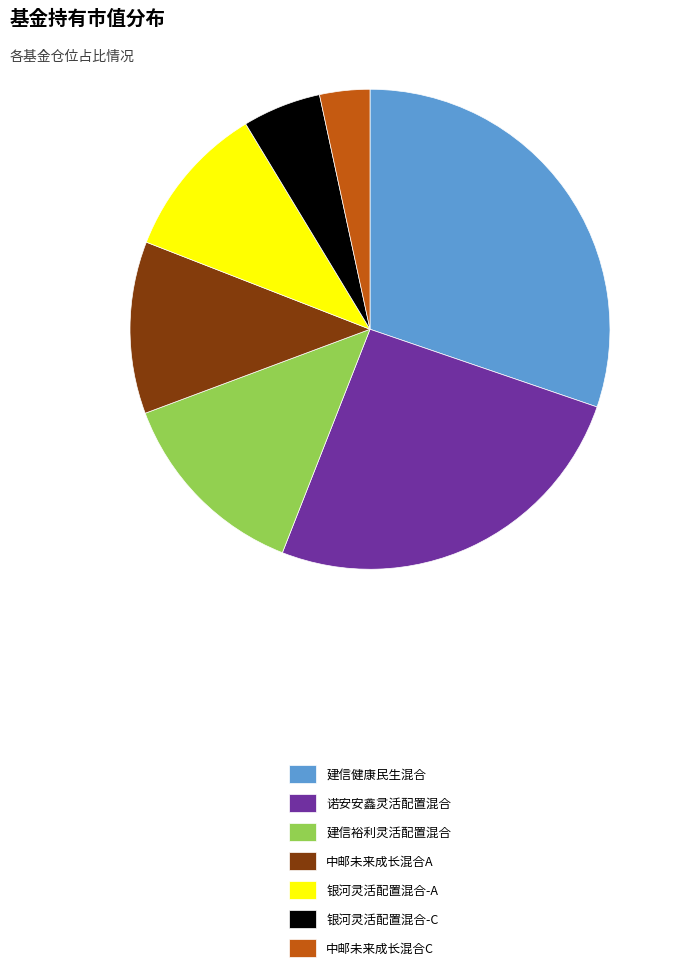

Is it true that 诺安安鑫灵活配置混合 is 26% of the pie?

True